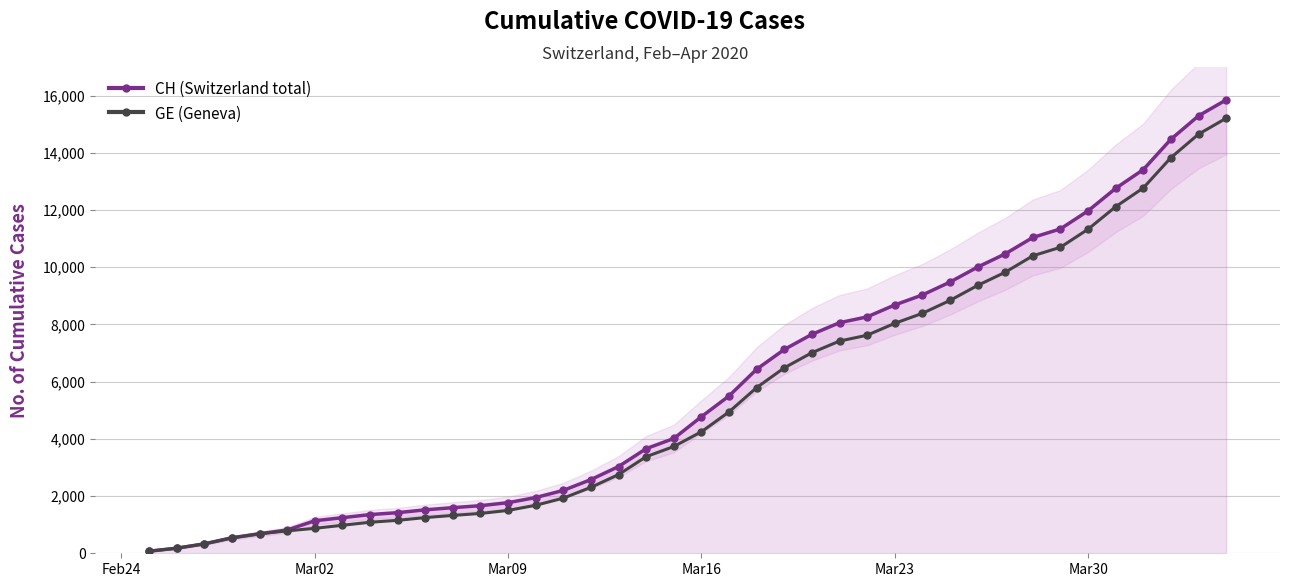

What is the maximum value for GE (Geneva)?

15208